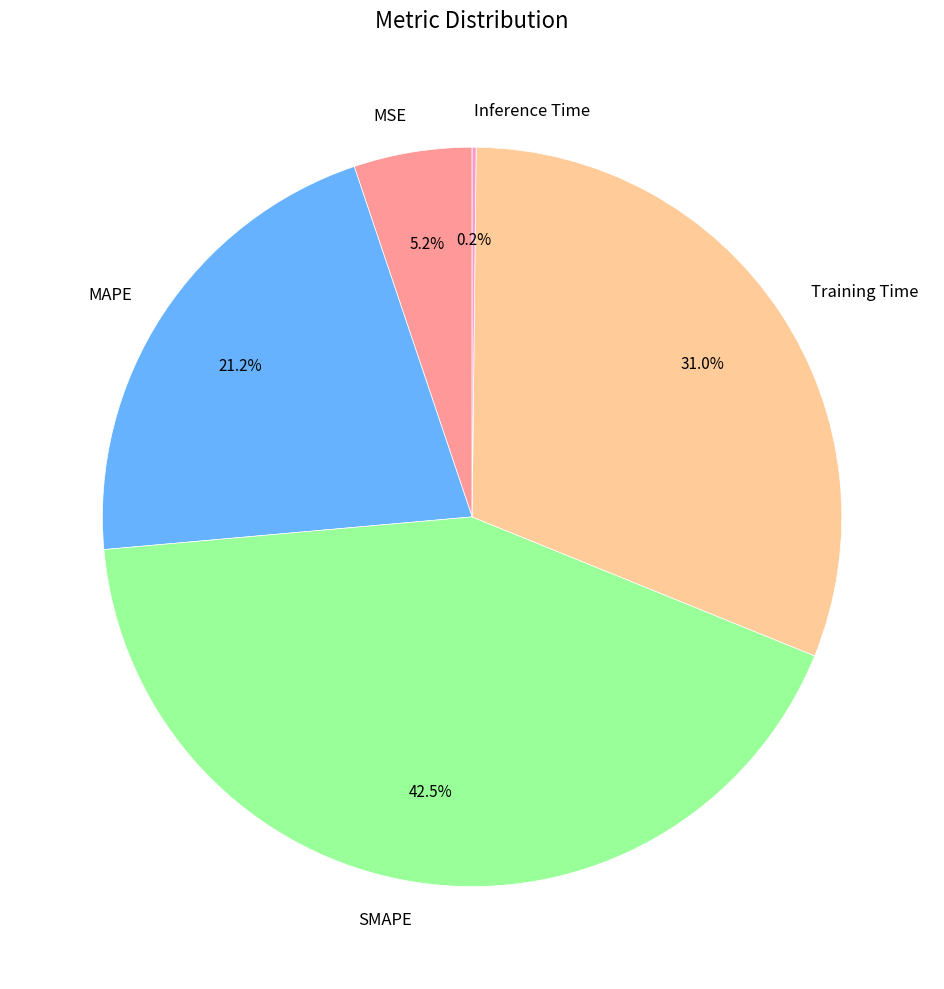

Which category has the biggest portion of the pie?

SMAPE